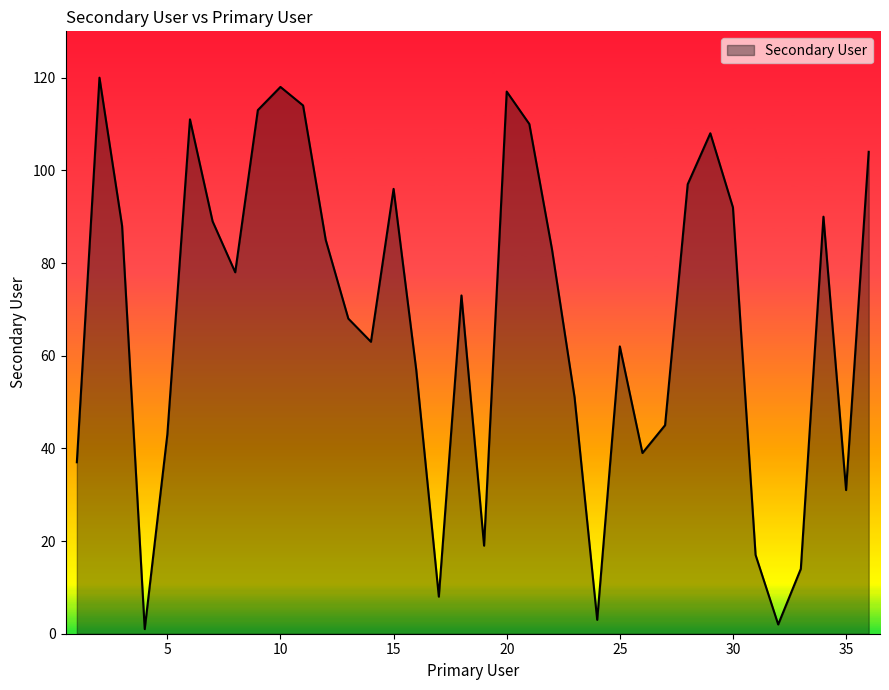

What is the greatest value displayed?

120